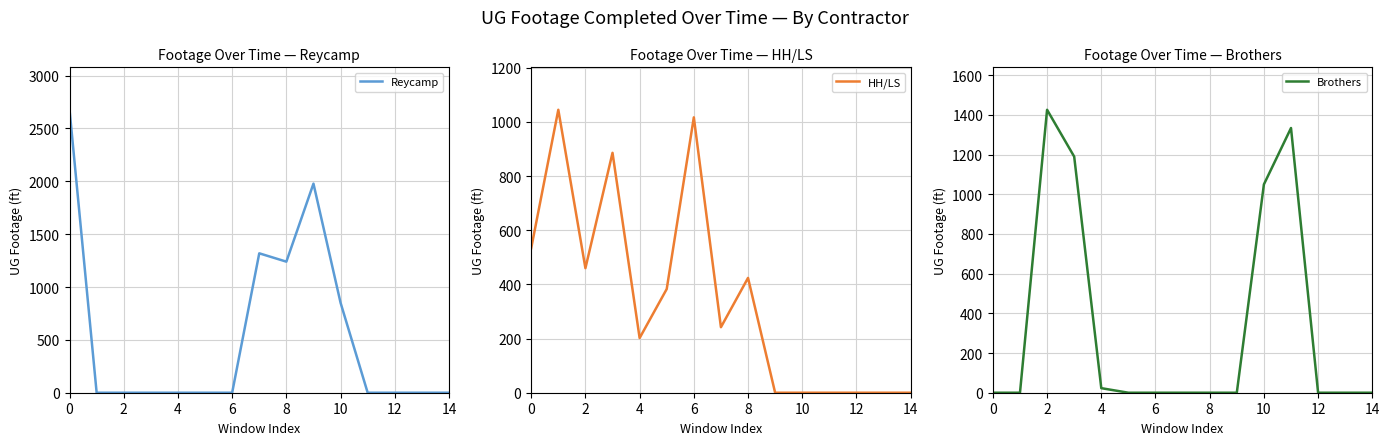

Which series has the widest spread of values?

Reycamp